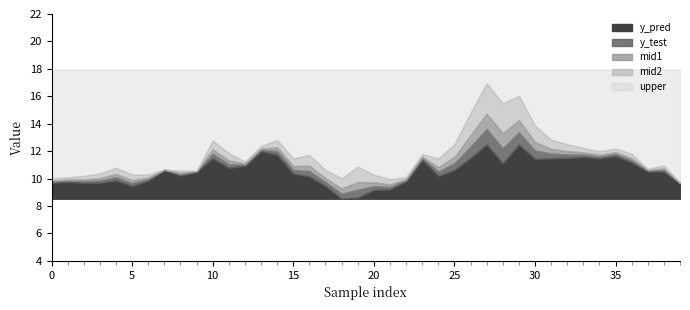

How many interior local valleys does the y_pred series have?

13